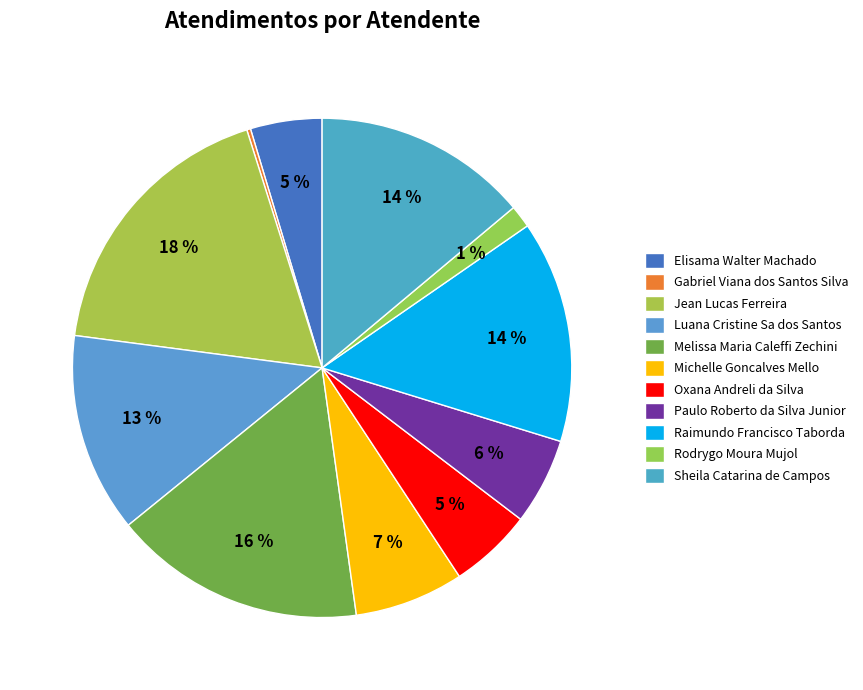

Which has a higher value, Jean Lucas Ferreira or Luana Cristine Sa dos Santos?

Jean Lucas Ferreira